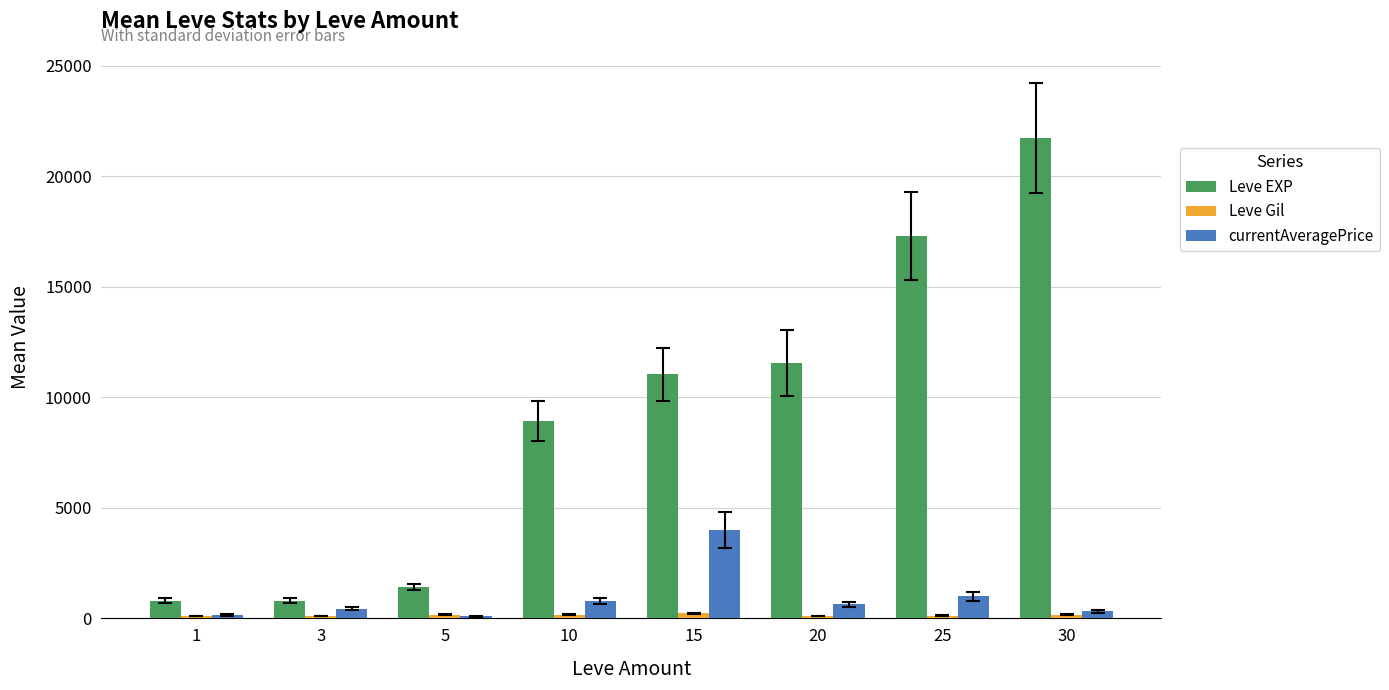

The value of currentAveragePrice at 15 is 4000.0. True or false?

True